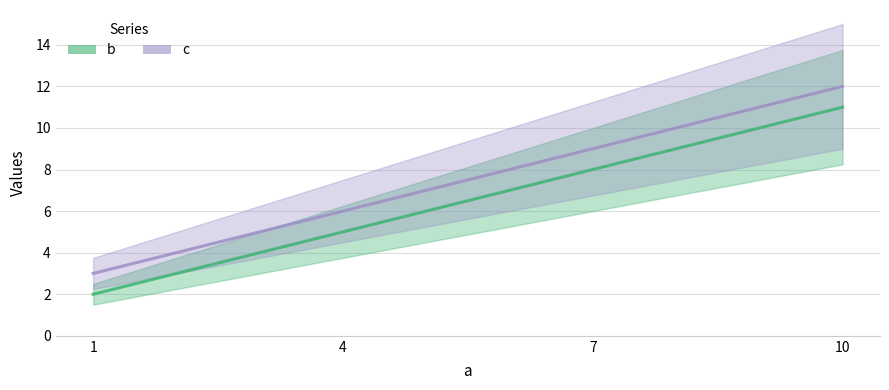

The value of c at 1 is 3. True or false?

True